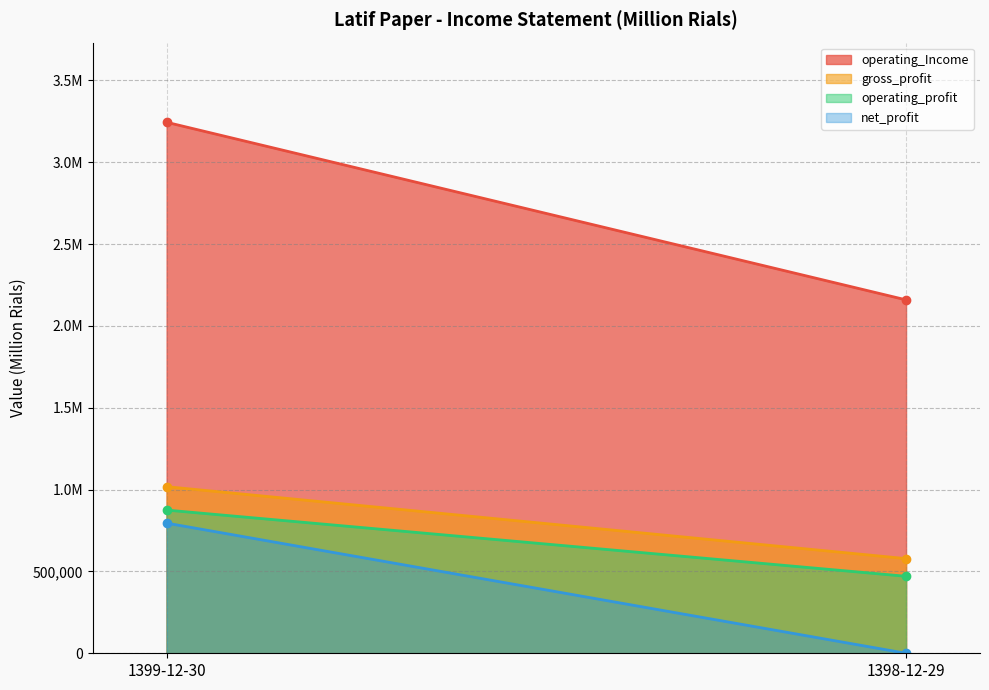

What is the label of the 1st point from the left?

1399-12-30